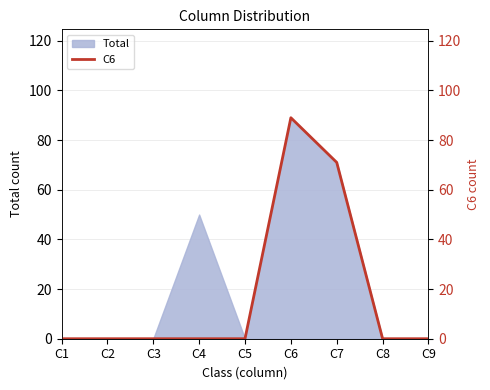

What is the greatest value displayed?

89